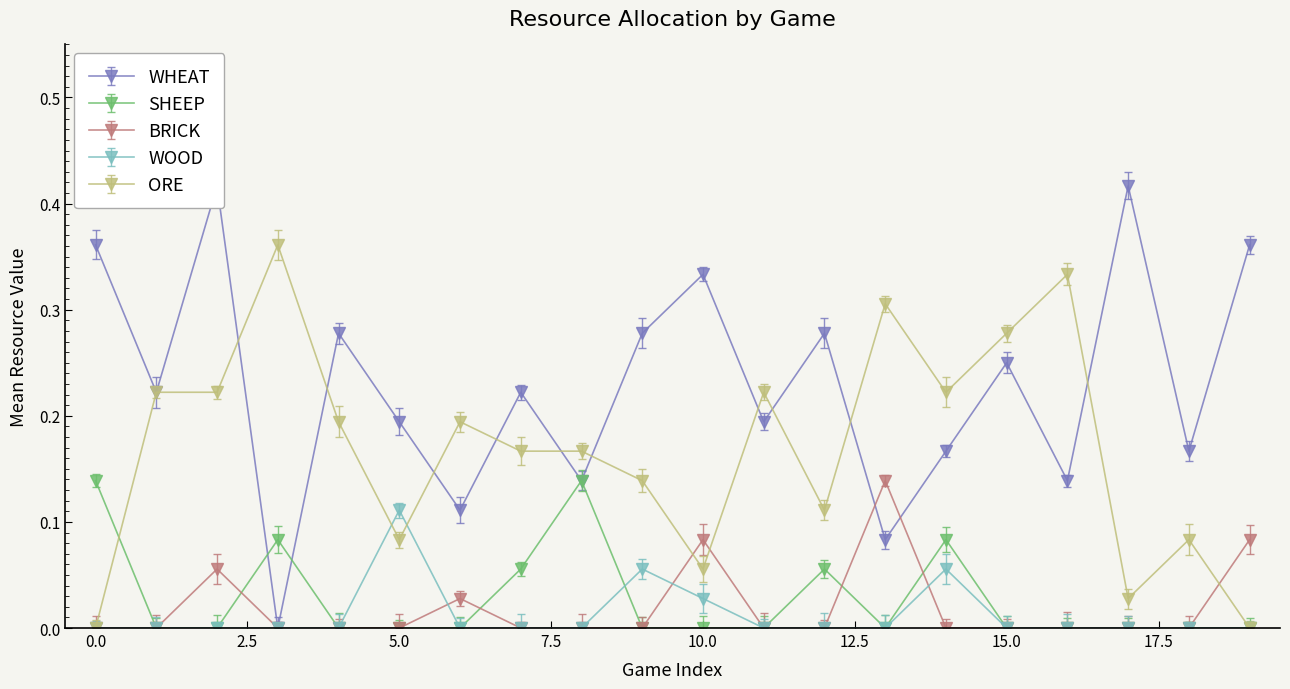

What are all the series names shown in the legend?

WHEAT, SHEEP, BRICK, WOOD, ORE